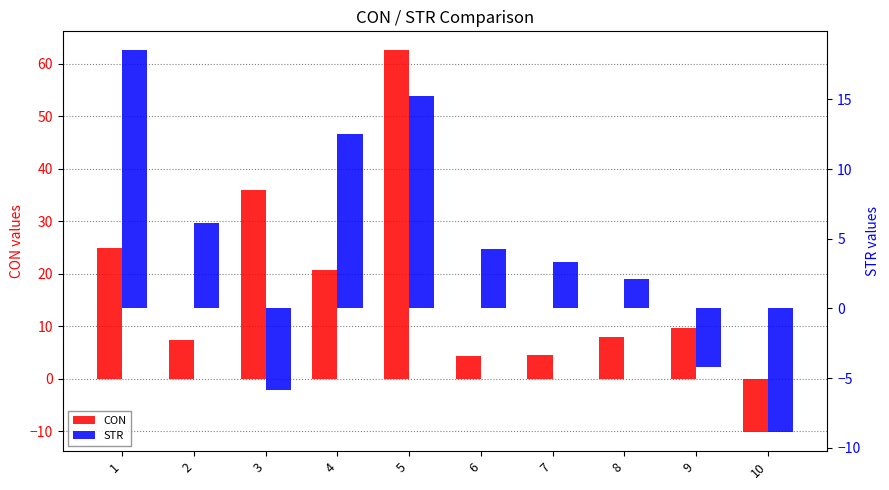

Which series has the largest range (max minus min)?

CON